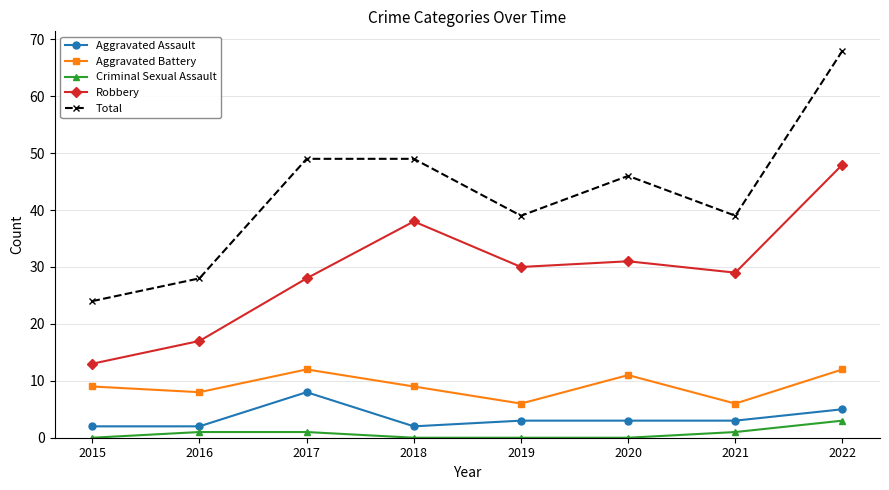

Which series has the widest spread of values?

Total